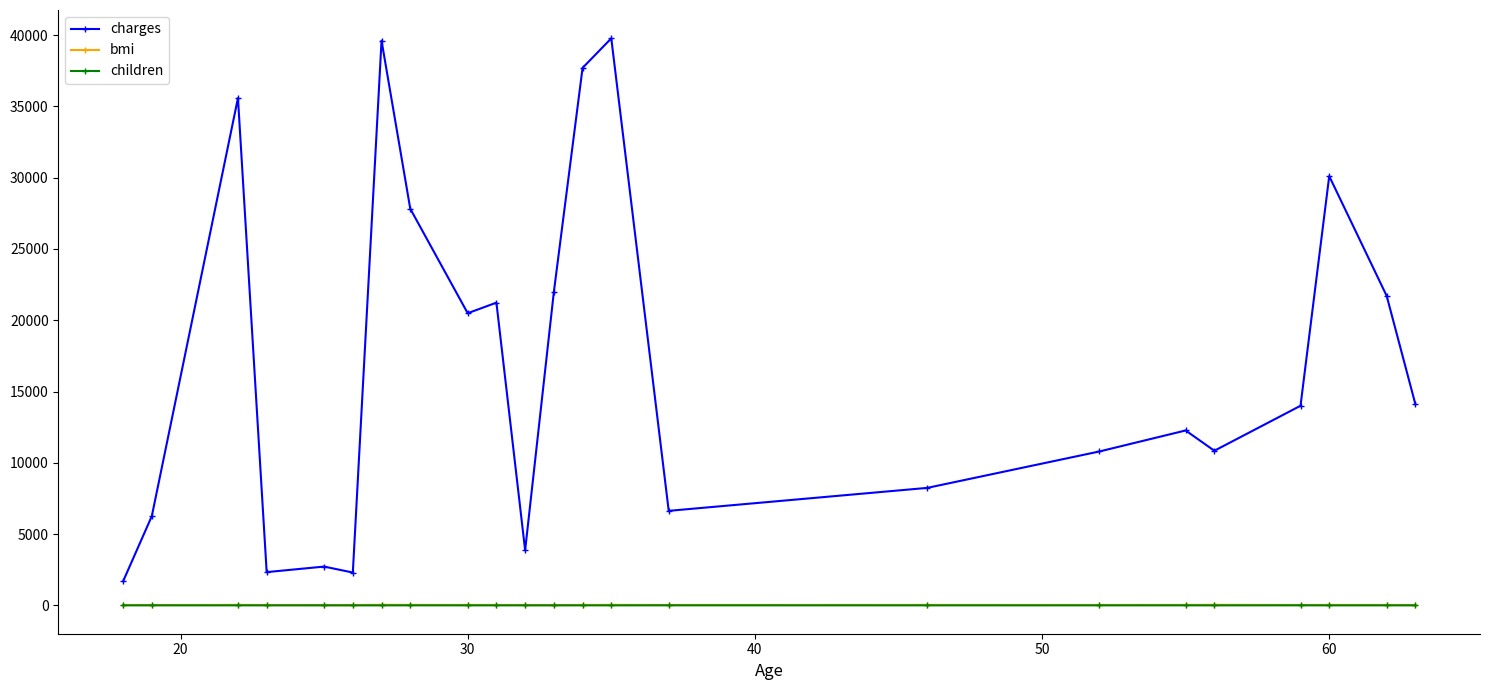

Which series has the largest total across all categories?

charges